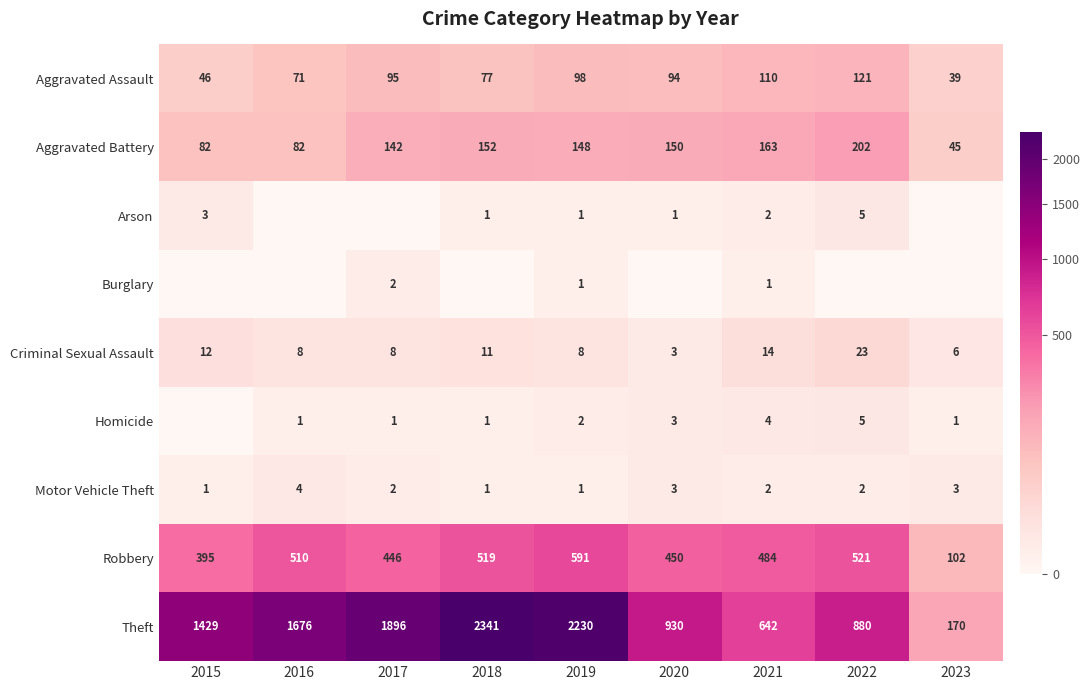

Is the value of Motor Vehicle Theft at 2021 greater than the value of Burglary at 2019?

Yes